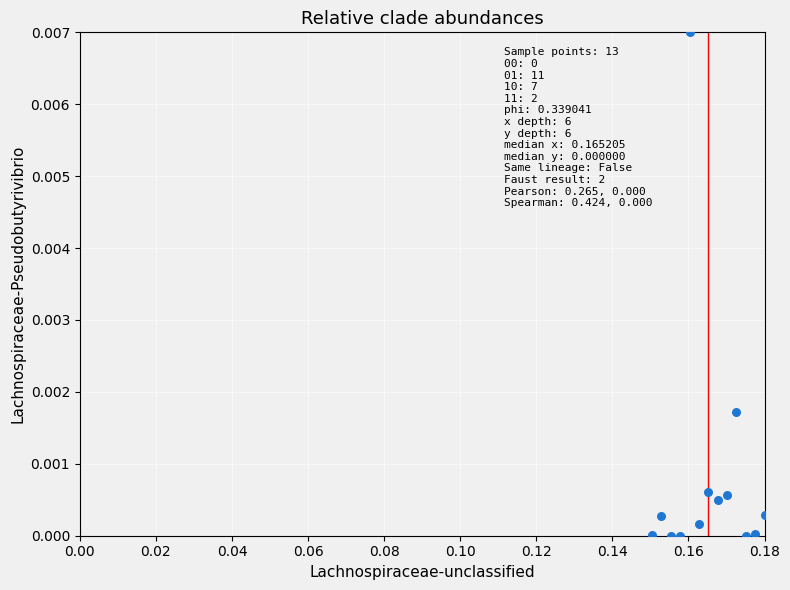

How many data points are displayed?

13